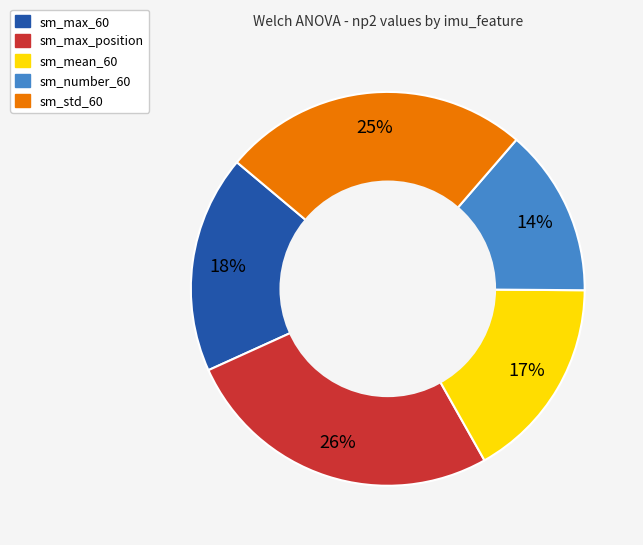

Is it true that sm_max_60 is 18% of the pie?

True